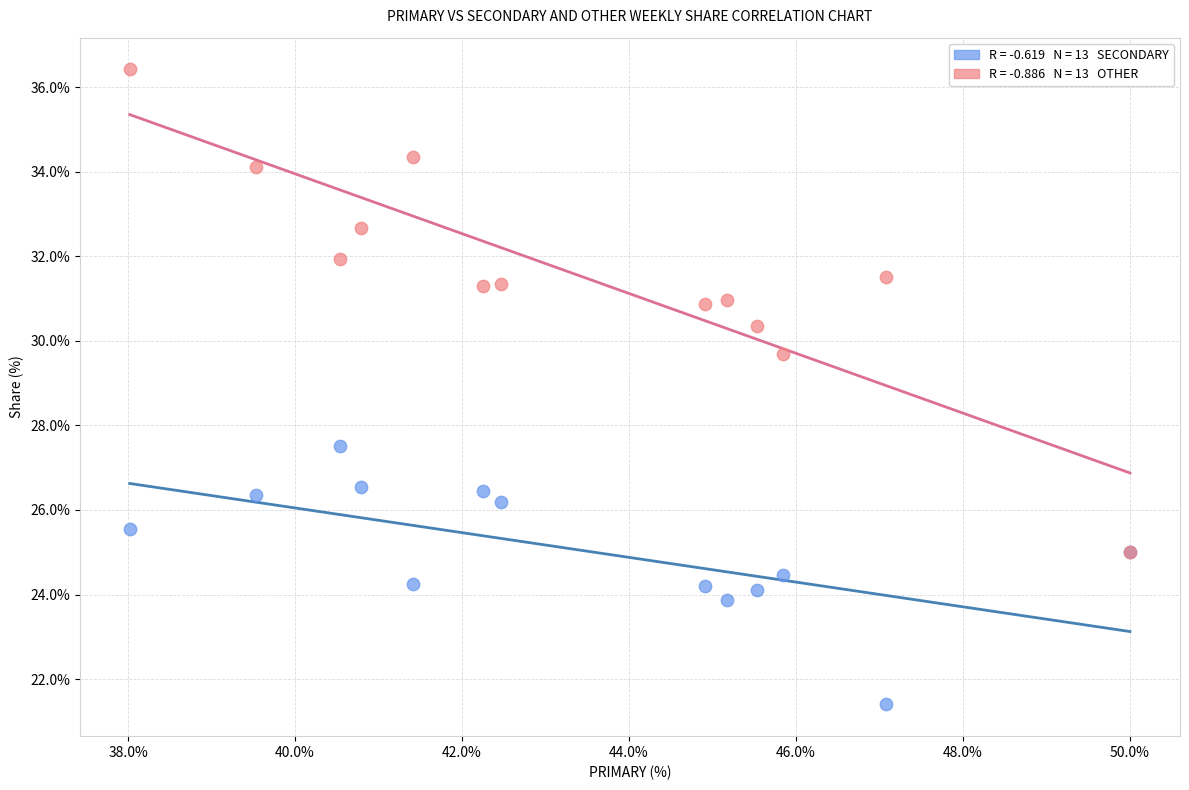

Across all series, what Y value is closest to 28?

27.5